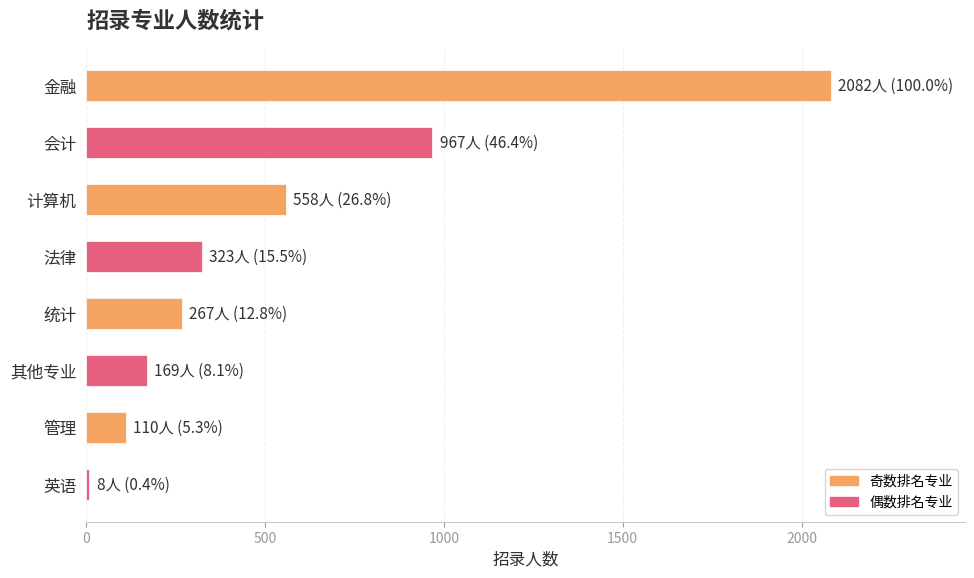

True or false: the data shows 267 at 统计.

True